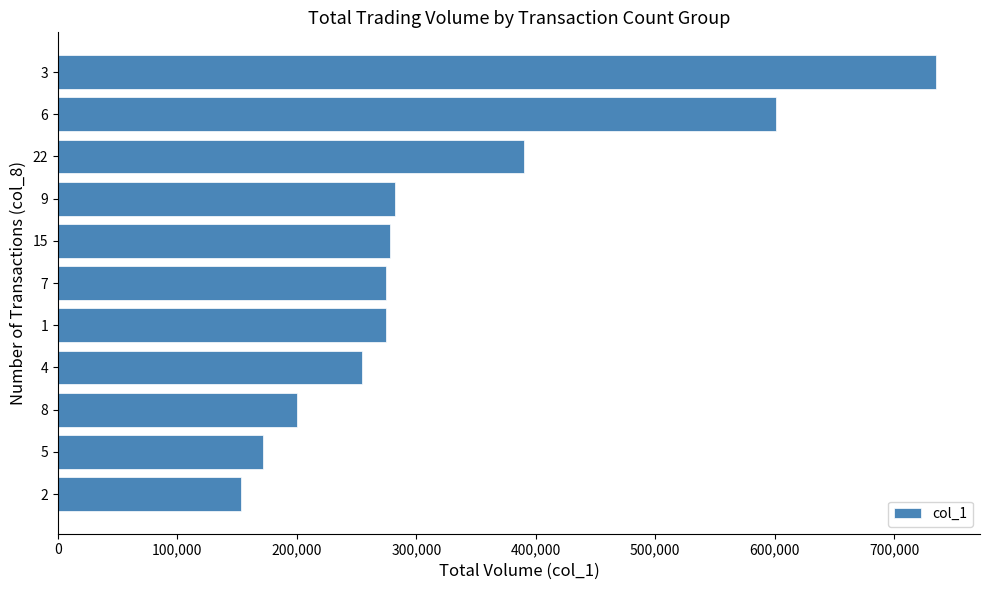

The value at 2 is 153000. True or false?

True